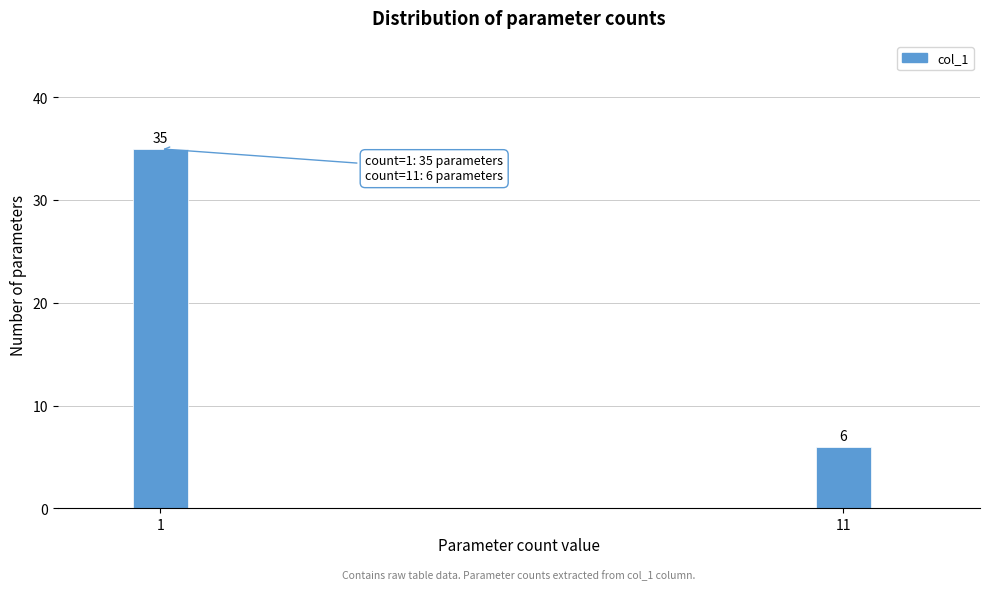

Reading left to right, extract all data points from this chart.

1=35	11=6